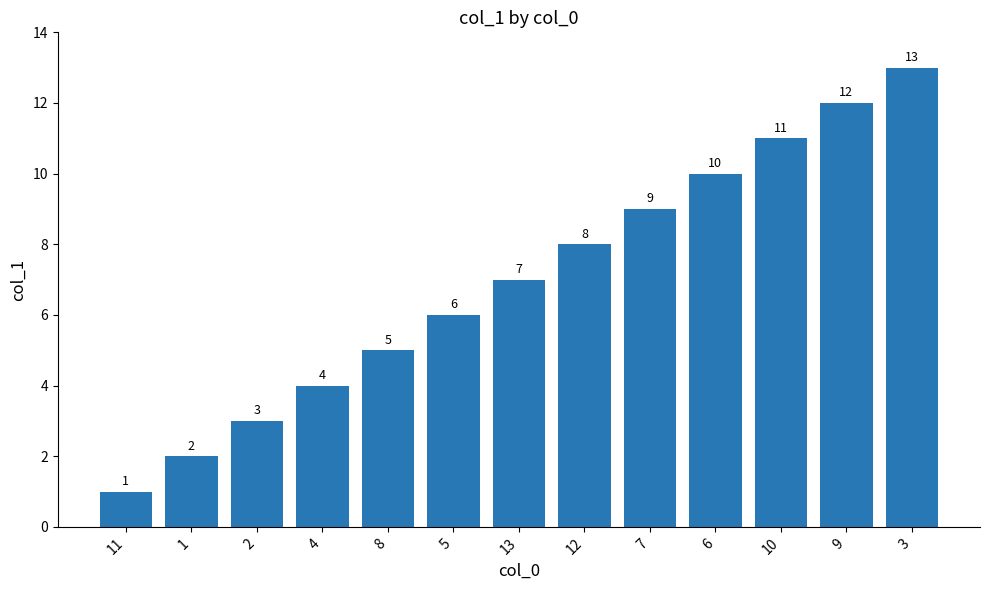

What is the label of the 12th bar from the right?

1